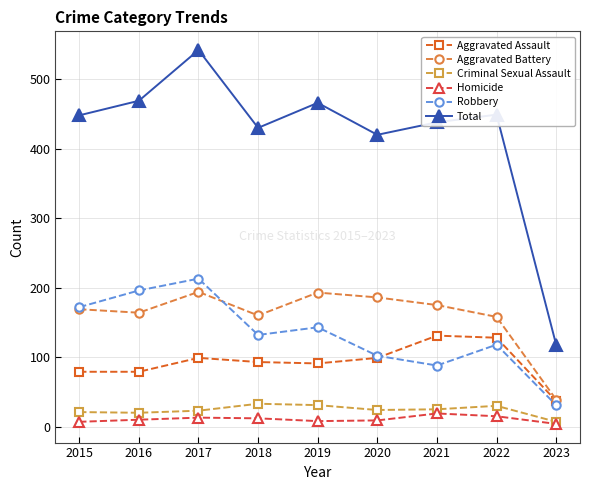

Which series ends up on top after the final intersection of Aggravated Battery and Robbery?

Aggravated Battery